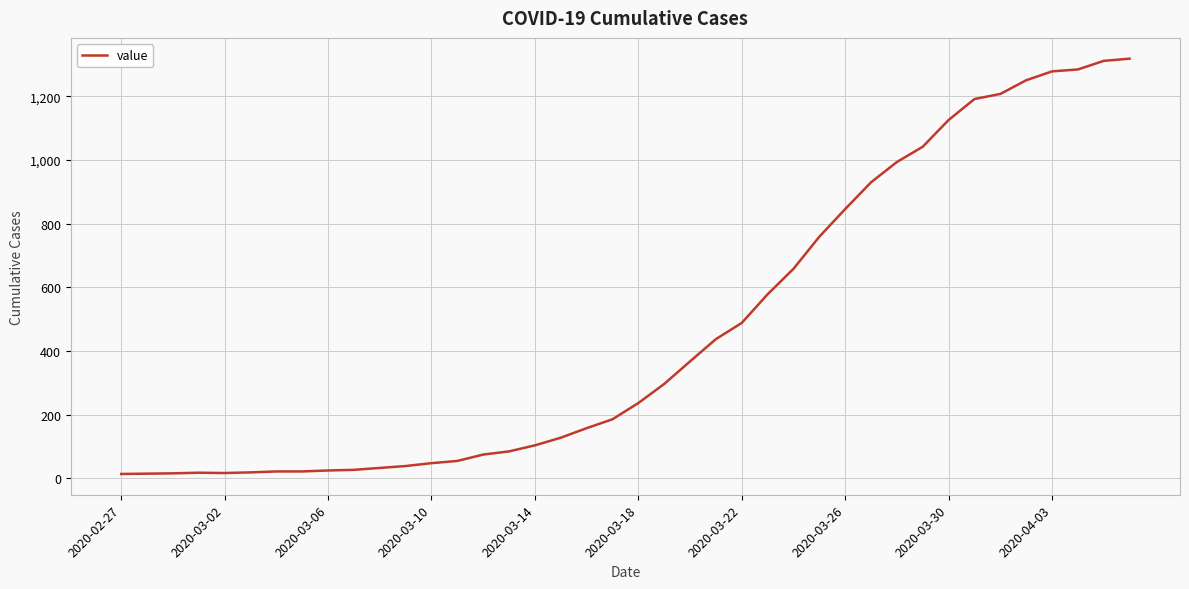

What is the greatest value displayed?

1319